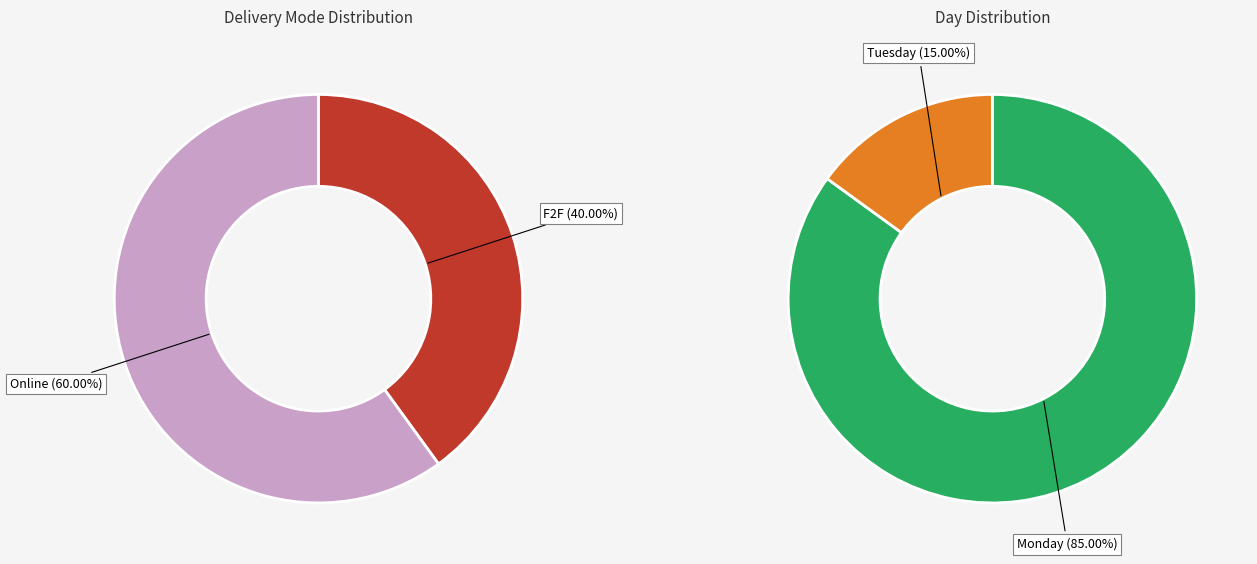

How many slices are in this pie chart?

2